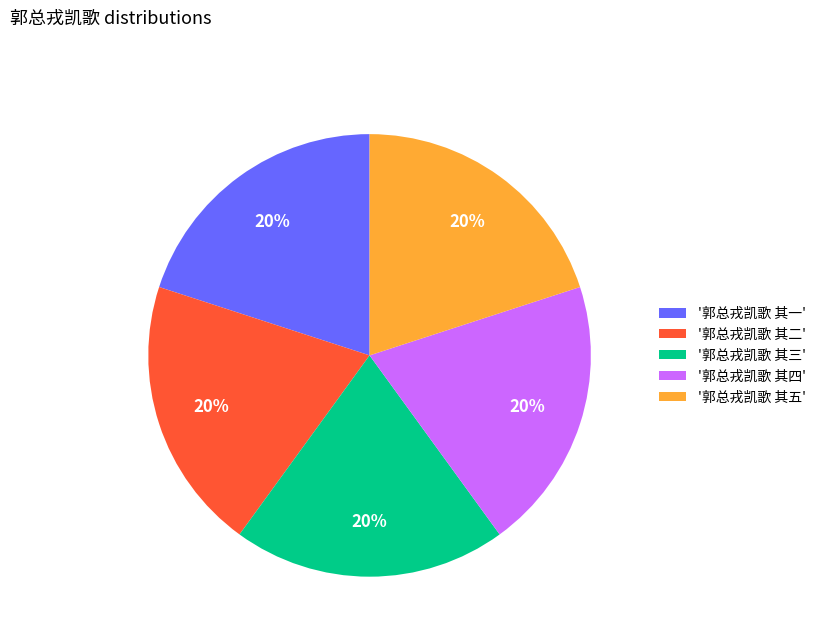

Approximately how many times larger is the value at '郭总戎凯歌 其三' compared to '郭总戎凯歌 其二'?

1.0